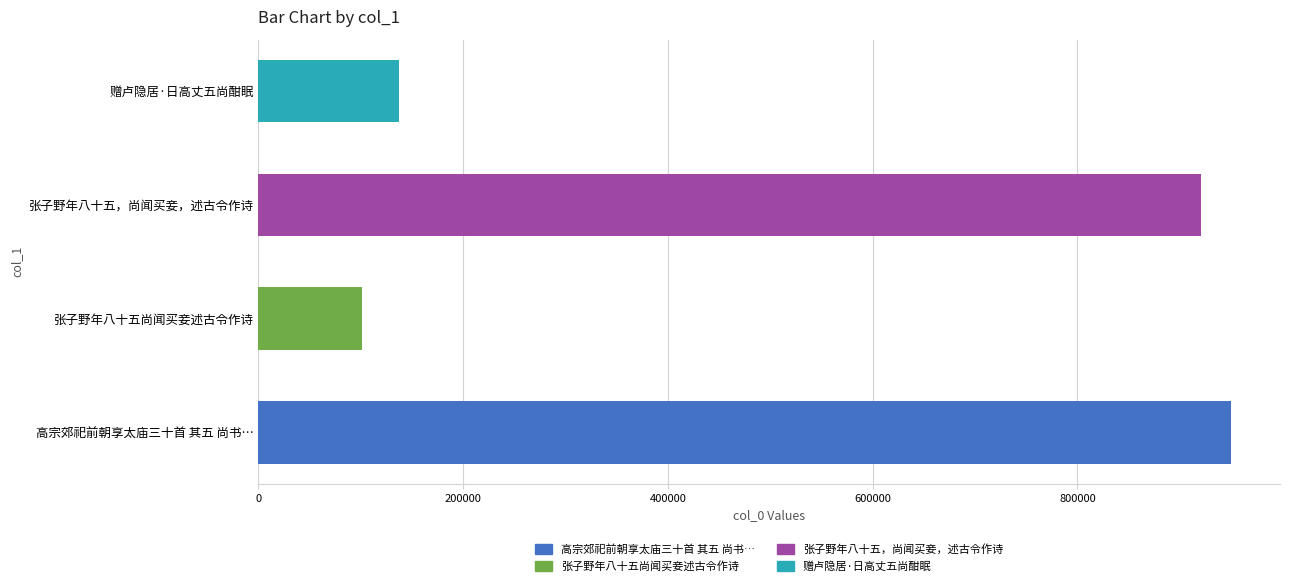

What is the average value?

527232